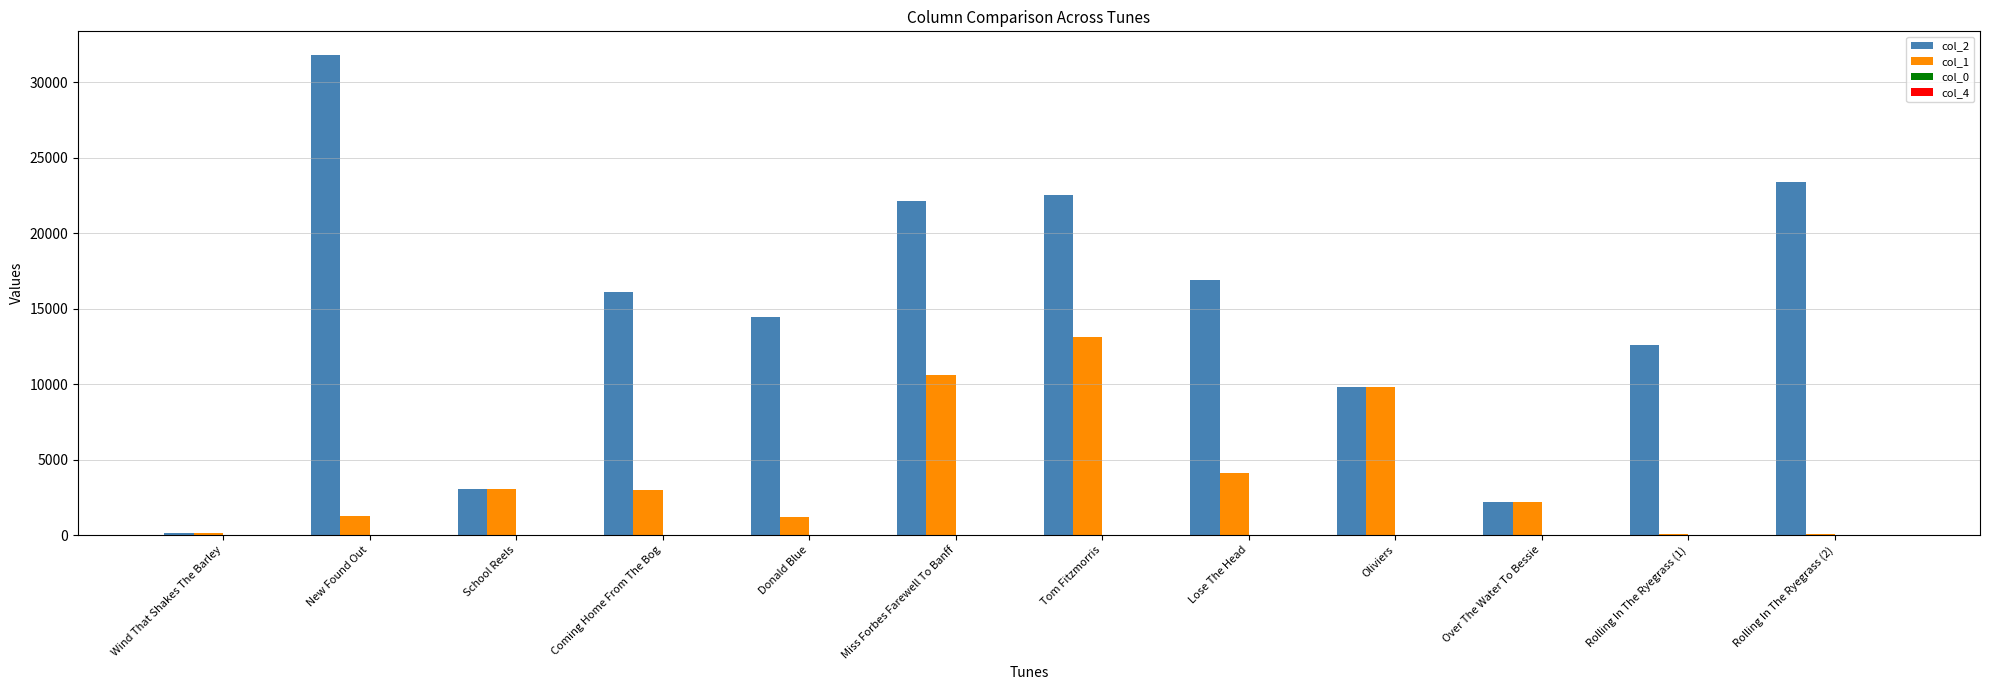

What is the sum of all col_1 values?

48588.0